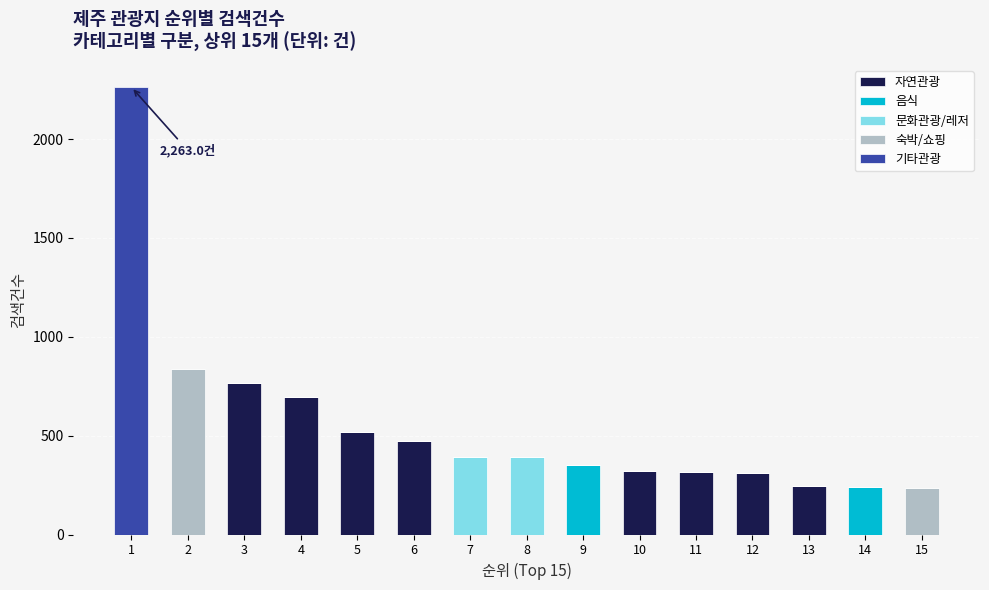

What is the highest value of the 자연관광 series?

764